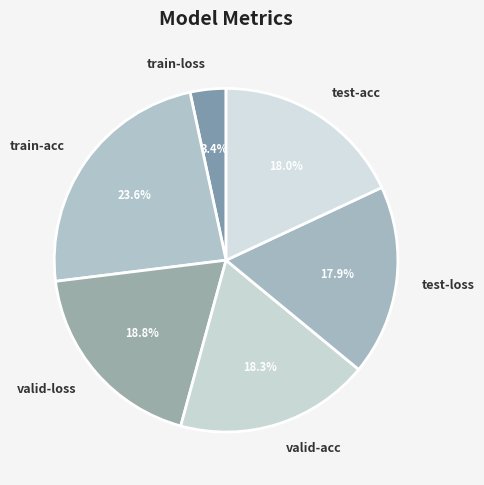

Does any single category account for the majority?

No